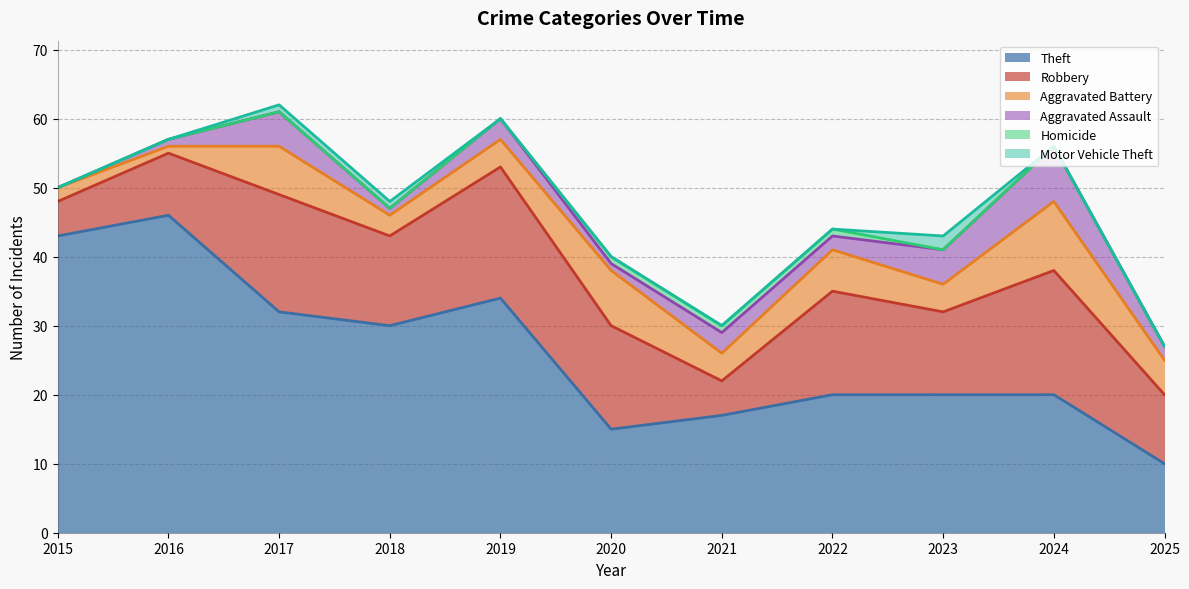

What is the minimum value for Theft?

10